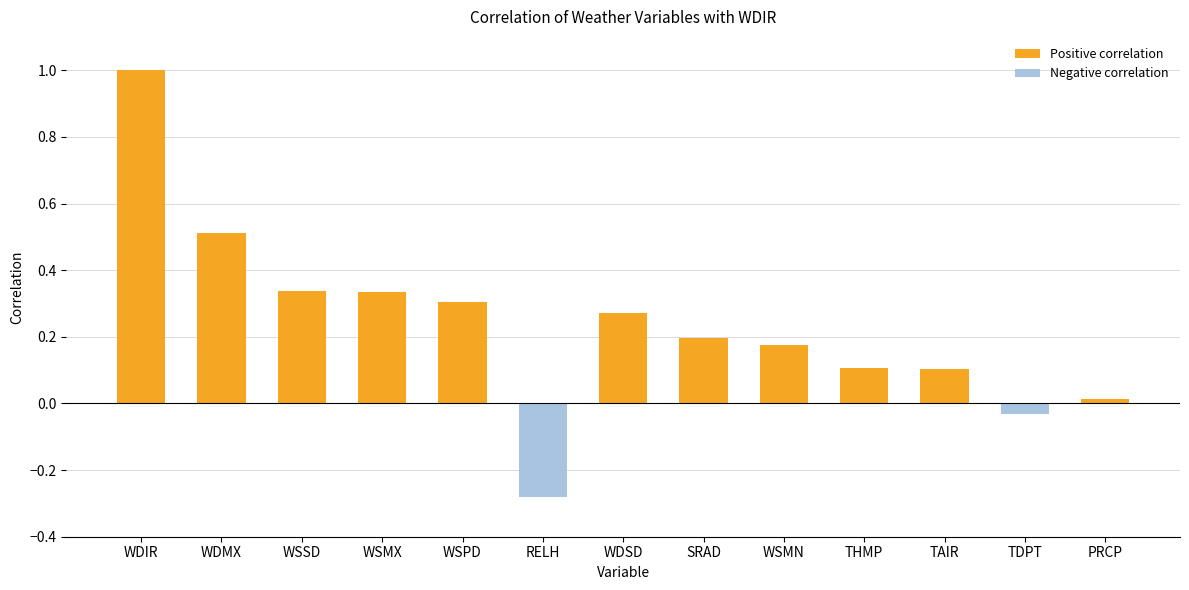

How many values are below zero?

2